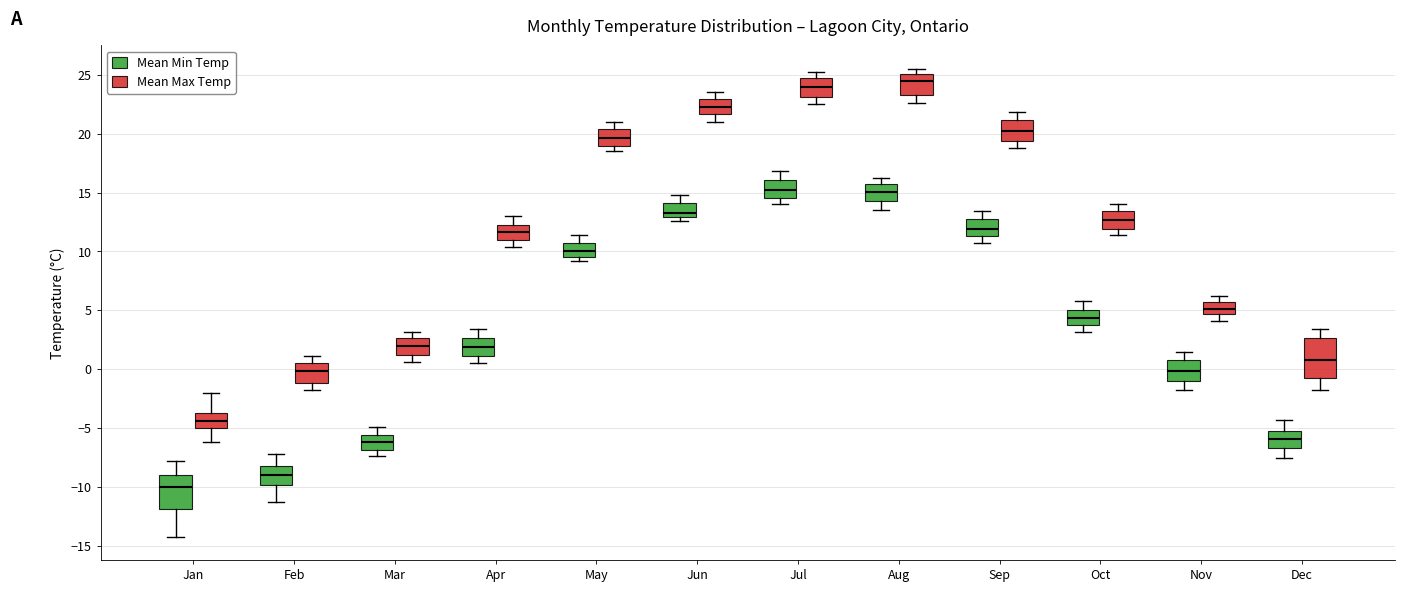

Reading left to right, read every box against the y-axis: the position of its median line, the range the box covers, and the ends of its whiskers. The values are not printed on the chart, so give them approximately, as read against the axis.

Jan (Mean Min Temp): median -10.0, box -12.0 to -9.0, whiskers -14.0 to -8.0
Jan (Mean Max Temp): median -4.5, box -5.0 to -3.5, whiskers -6.0 to -2.0
Feb (Mean Min Temp): median -9.0, box -10.0 to -8.0, whiskers -11.5 to -7.0
Feb (Mean Max Temp): median 0.0, box -1.0 to 0.5, whiskers -2.0 to 1.0
Mar (Mean Min Temp): median -6.0, box -7.0 to -5.5, whiskers -7.5 to -5.0
Mar (Mean Max Temp): median 2.0, box 1.0 to 2.5, whiskers 0.5 to 3.0
Apr (Mean Min Temp): median 2.0, box 1.0 to 2.5, whiskers 0.5 to 3.5
Apr (Mean Max Temp): median 11.5, box 11.0 to 12.5, whiskers 10.5 to 13.0
May (Mean Min Temp): median 10.0, box 9.5 to 10.5, whiskers 9.0 to 11.5
May (Mean Max Temp): median 19.5, box 19.0 to 20.5, whiskers 18.5 to 21.0
Jun (Mean Min Temp): median 13.5, box 13.0 to 14.0, whiskers 12.5 to 15.0
Jun (Mean Max Temp): median 22.5, box 21.5 to 23.0, whiskers 21.0 to 23.5
Jul (Mean Min Temp): median 15.5, box 14.5 to 16.0, whiskers 14.0 to 17.0
Jul (Mean Max Temp): median 24.0, box 23.0 to 24.5, whiskers 22.5 to 25.0
Aug (Mean Min Temp): median 15.0, box 14.5 to 16.0, whiskers 13.5 to 16.0 (just above the box's upper edge)
Aug (Mean Max Temp): median 24.5, box 23.5 to 25.0, whiskers 22.5 to 25.5
Sep (Mean Min Temp): median 12.0, box 11.5 to 12.5, whiskers 10.5 to 13.5
Sep (Mean Max Temp): median 20.5, box 19.5 to 21.0, whiskers 19.0 to 22.0
Oct (Mean Min Temp): median 4.5, box 4.0 to 5.0, whiskers 3.0 to 6.0
Oct (Mean Max Temp): median 12.5, box 12.0 to 13.5, whiskers 11.5 to 14.0
Nov (Mean Min Temp): median 0.0, box -1.0 to 1.0, whiskers -2.0 to 1.5
Nov (Mean Max Temp): median 5.0, box 4.5 to 6.0, whiskers 4.0 to 6.0 (just above the box's upper edge)
Dec (Mean Min Temp): median -6.0, box -6.5 to -5.0, whiskers -7.5 to -4.5
Dec (Mean Max Temp): median 1.0, box -0.5 to 2.5, whiskers -2.0 to 3.5